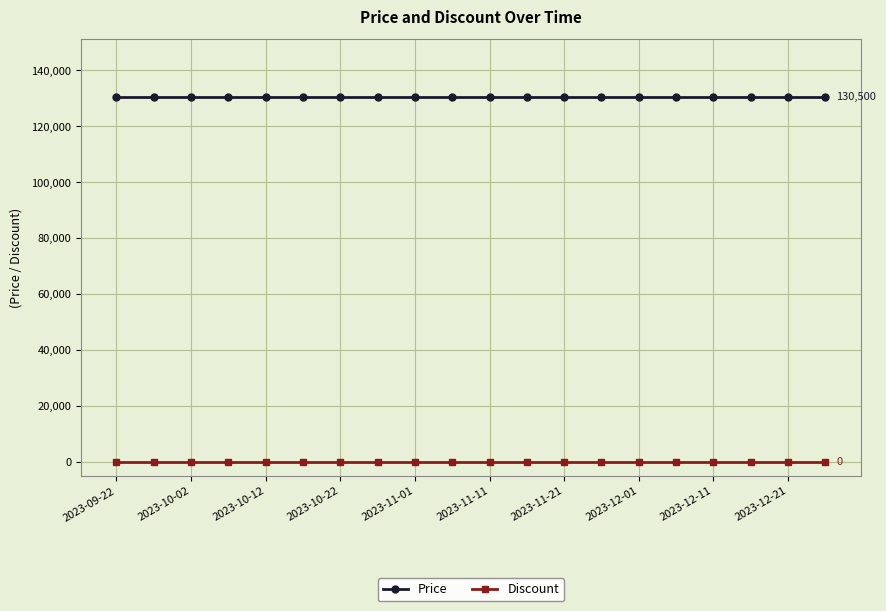

Rank the series by their average value, from highest to lowest.

Price, Discount